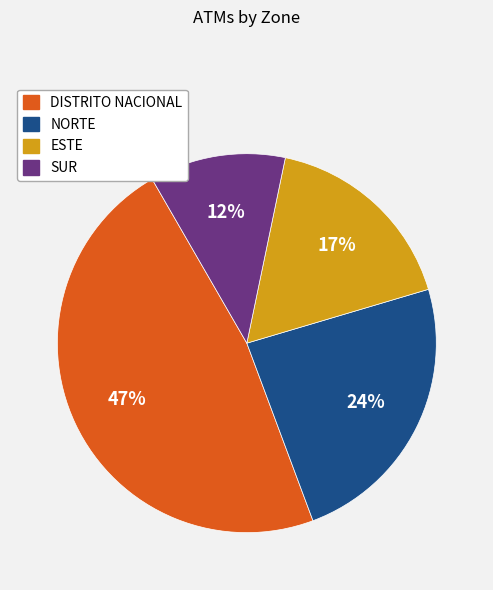

To the nearest percent, what percentage of the pie is ESTE?

17%